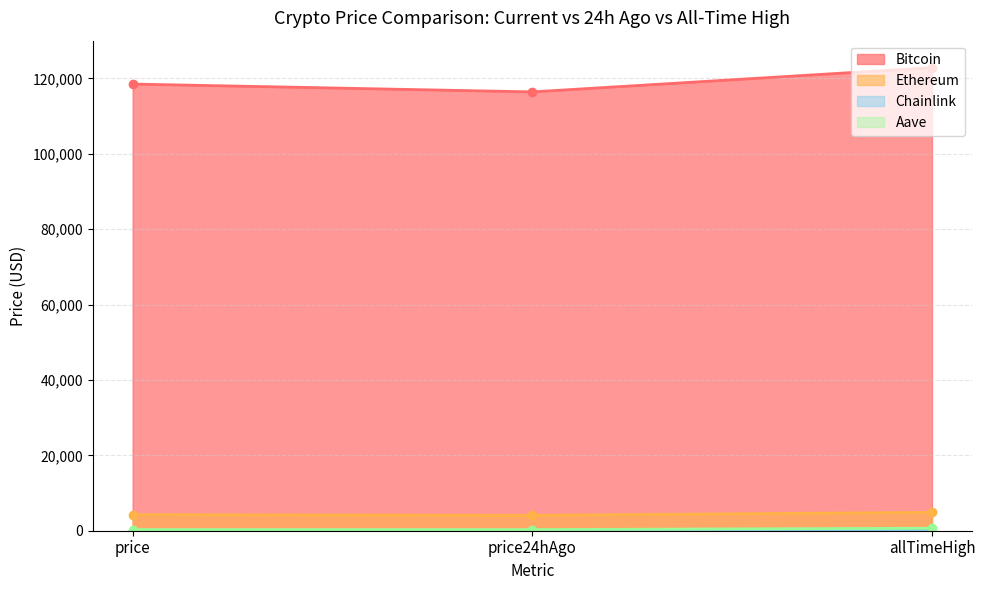

Reading left to right, list all the values displayed in this chart.

Bitcoin: 118490.0	116410.0	122838.0
Ethereum: 4257.7	4080.4	4878.3
Chainlink: 22.0	21.1	52.7
Aave: 307.0	296.8	661.7